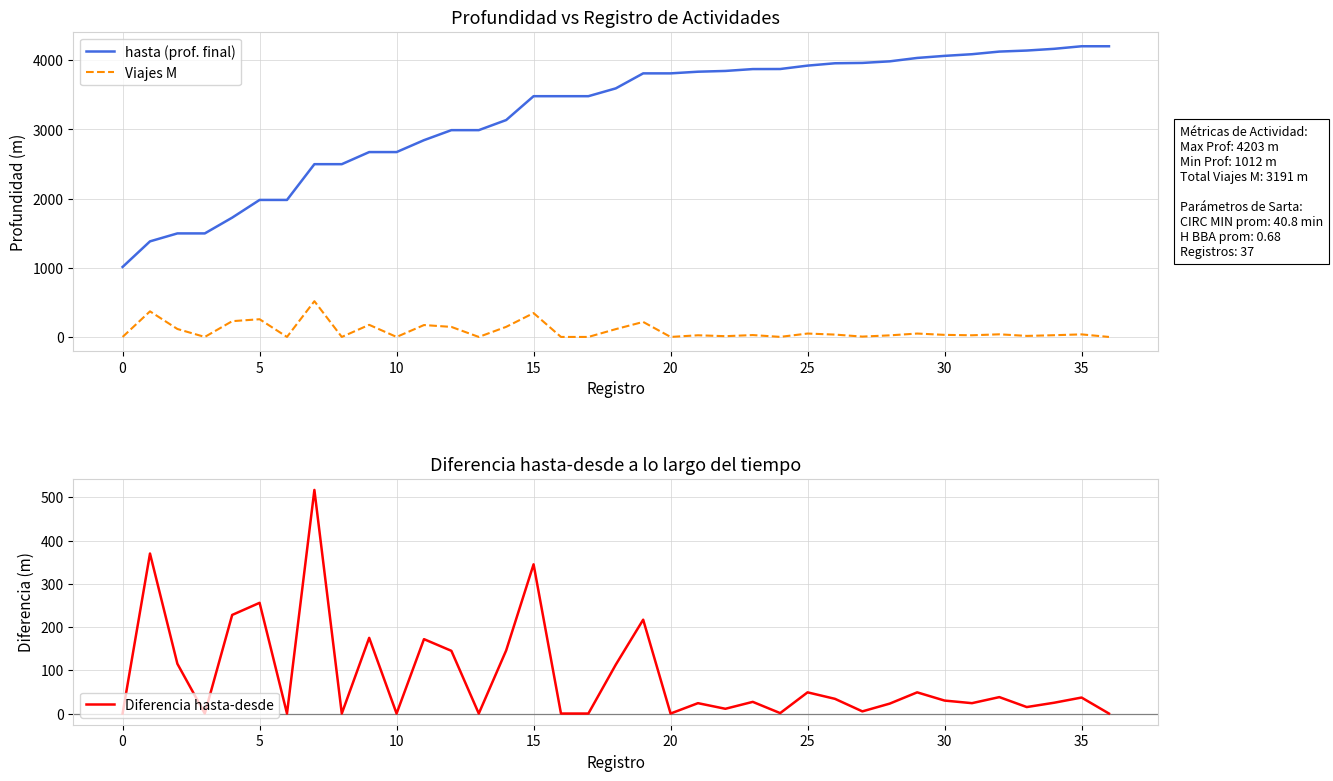

True or false: hasta (prof. final) and Viajes M intersect in this chart.

False